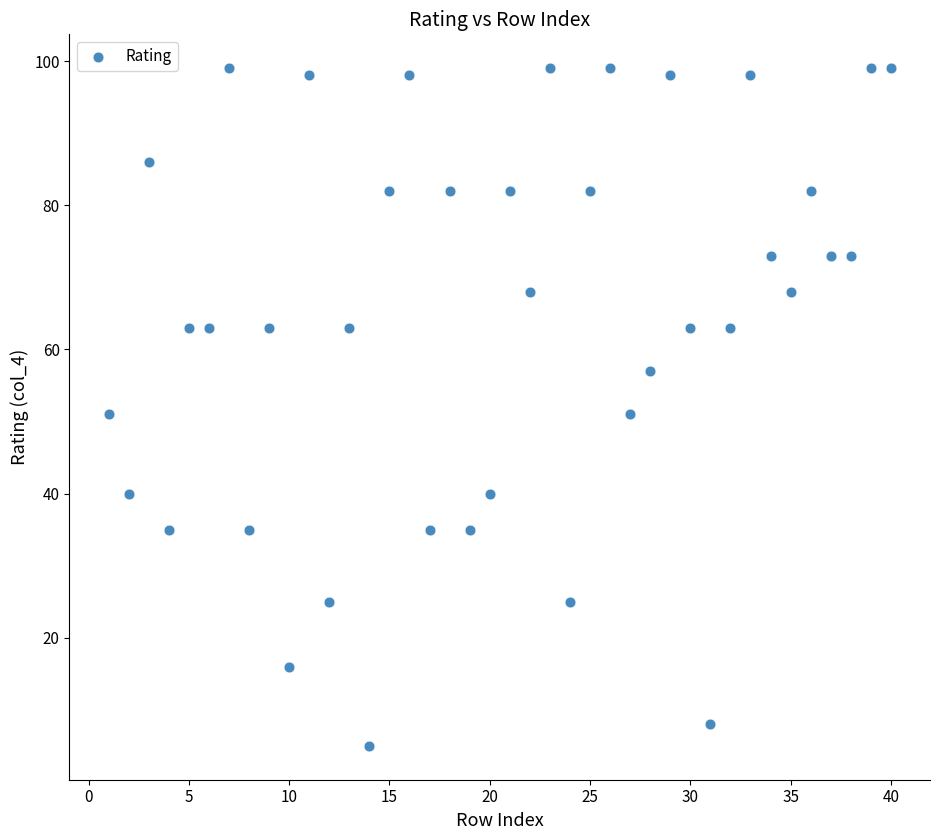

What is the range of X values (max minus min)?

39